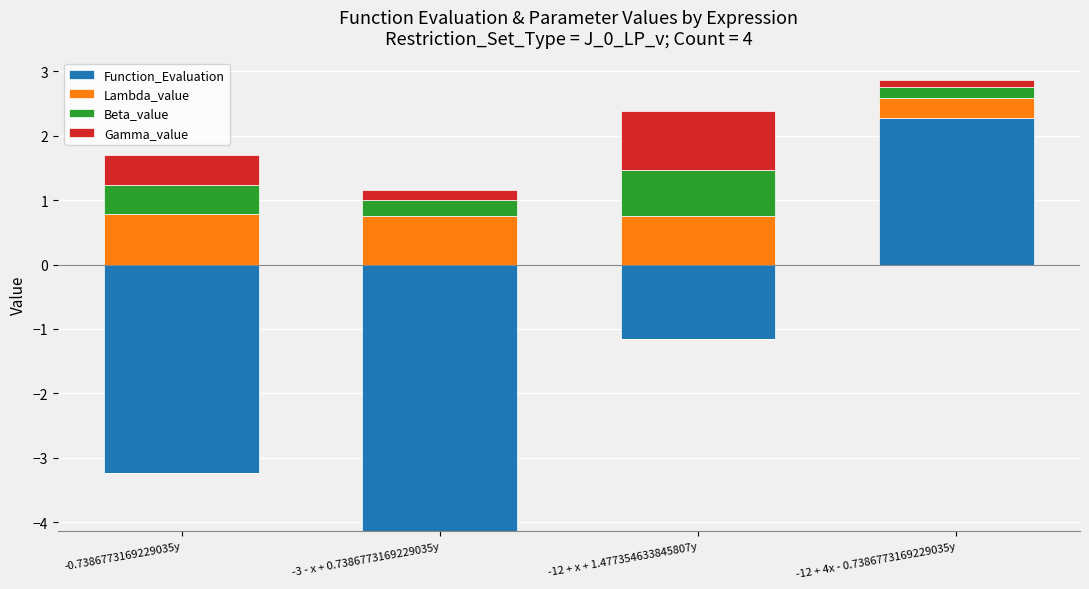

How many groups of bars are there?

4